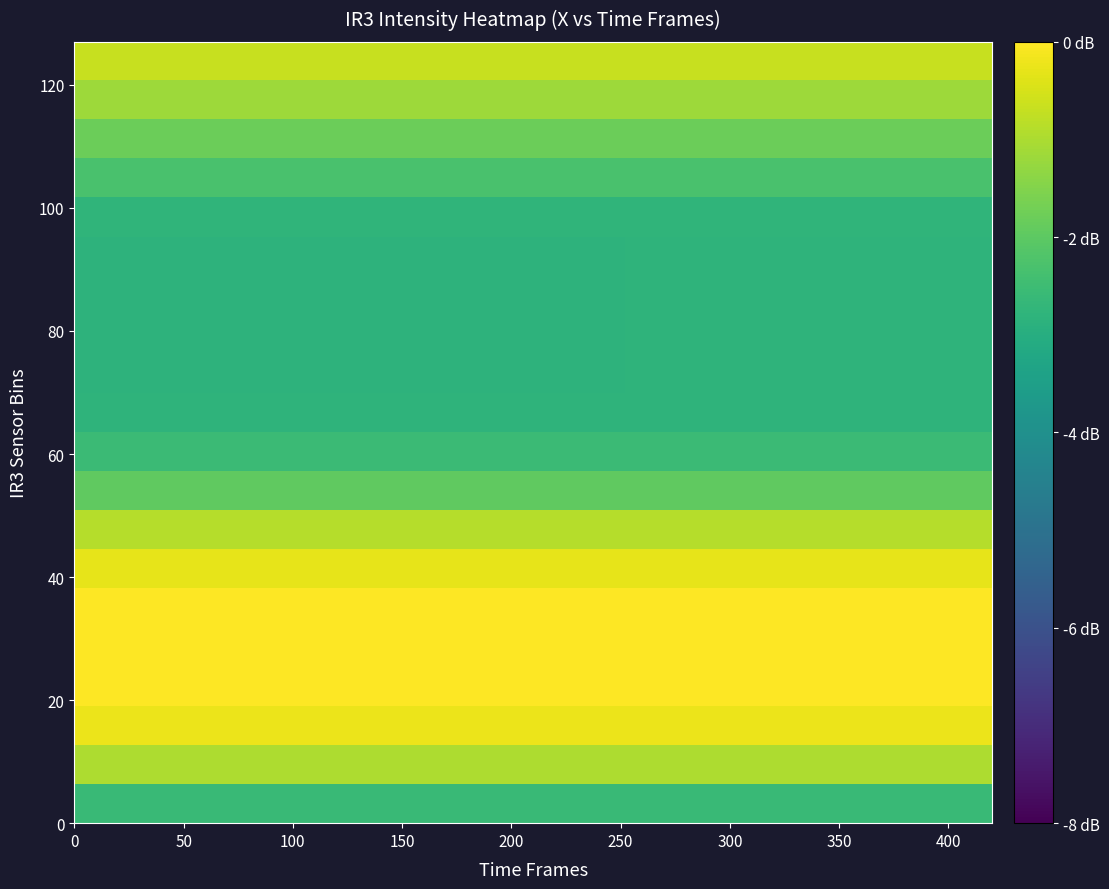

At how many categories does at least one series exceed -1?

20